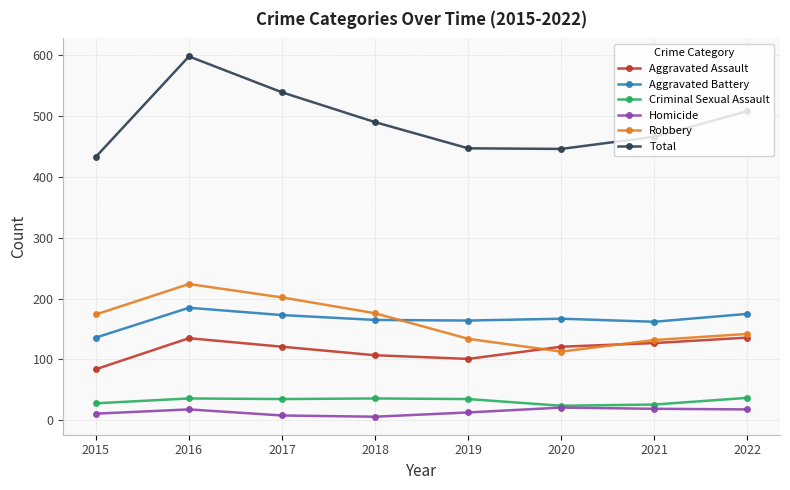

Between 2017 and 2021, which series saw the biggest shift?

Total